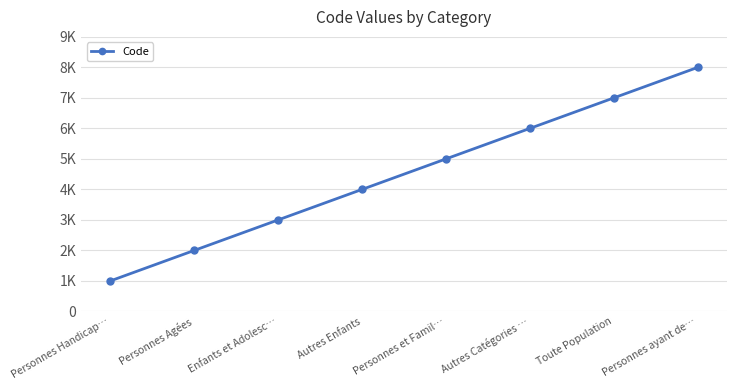

Reading right to left, list all the values displayed in this chart.

8000	7000	6000	5000	4000	3000	2000	1000